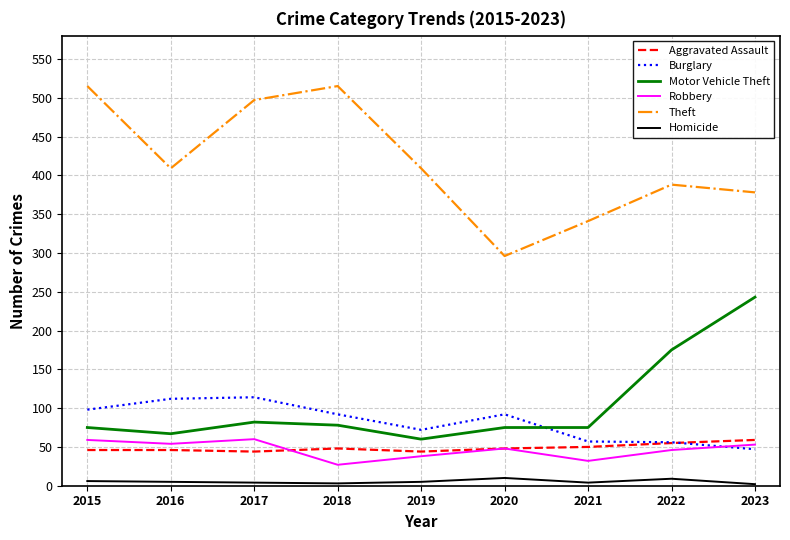

Which series has the largest total across all categories?

Theft